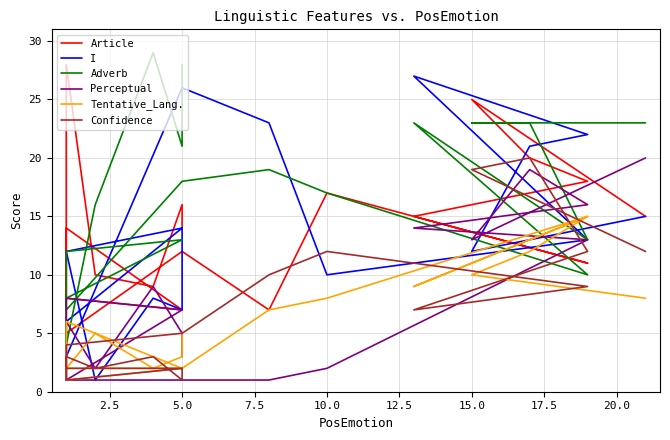

What is the sum of all I values?

252